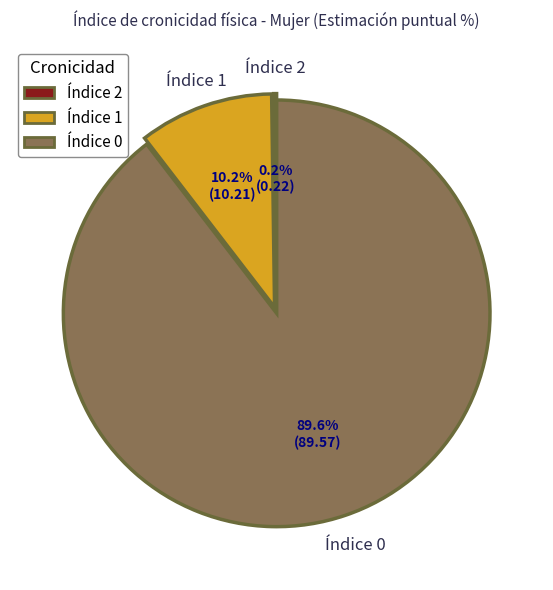

To the nearest percent, what portion does Índice 0 represent?

90%